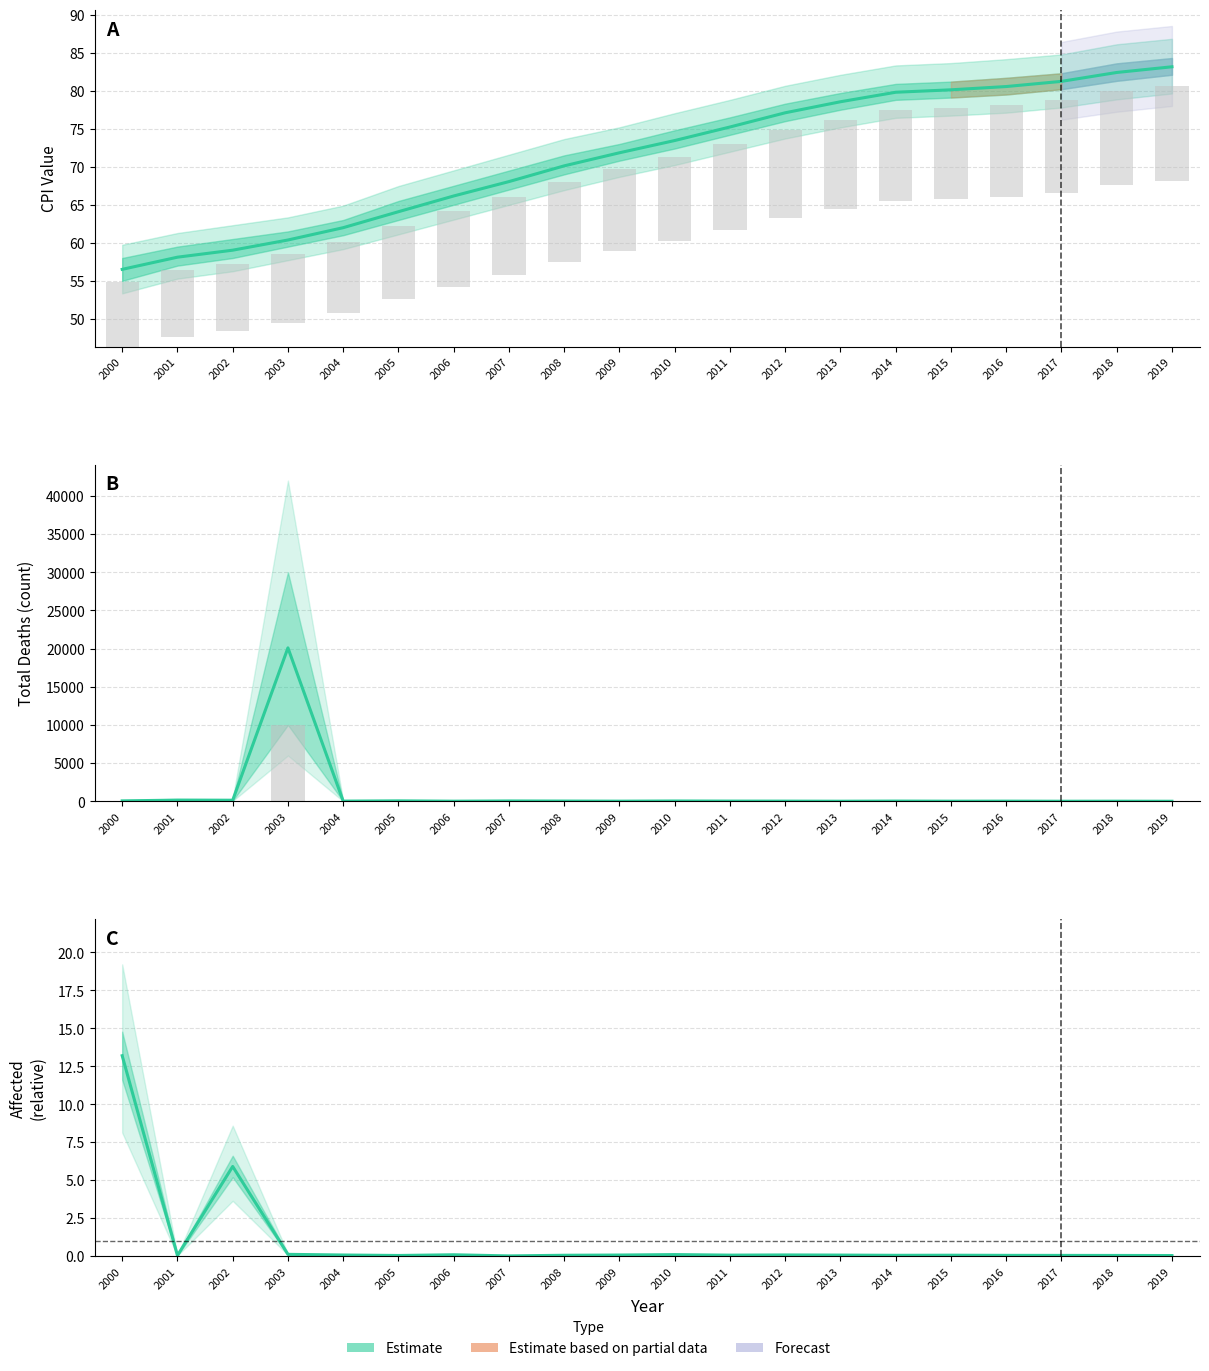

What is the value of the CPI (Estimate) bar at the 15th from the left?

79.8